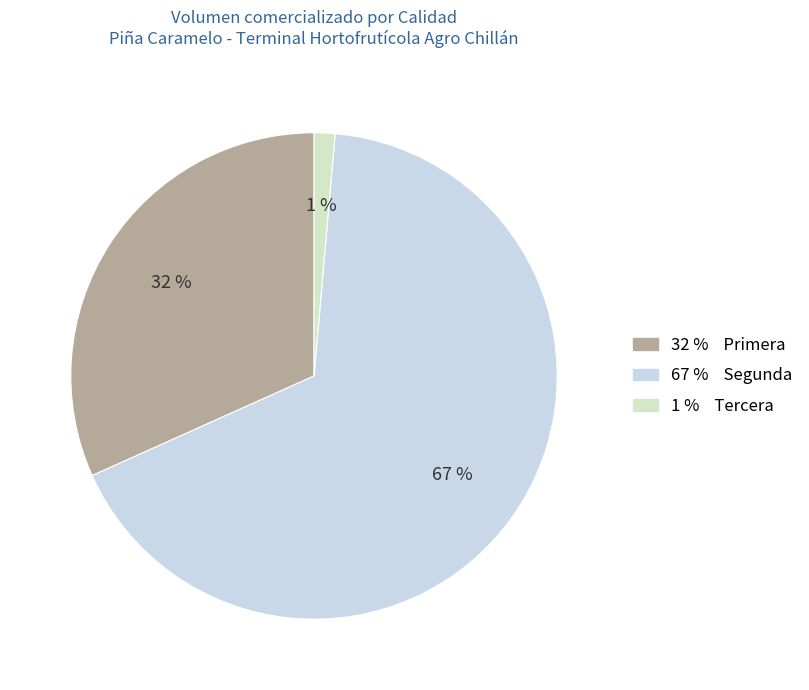

What is the largest slice in the pie chart?

Segunda